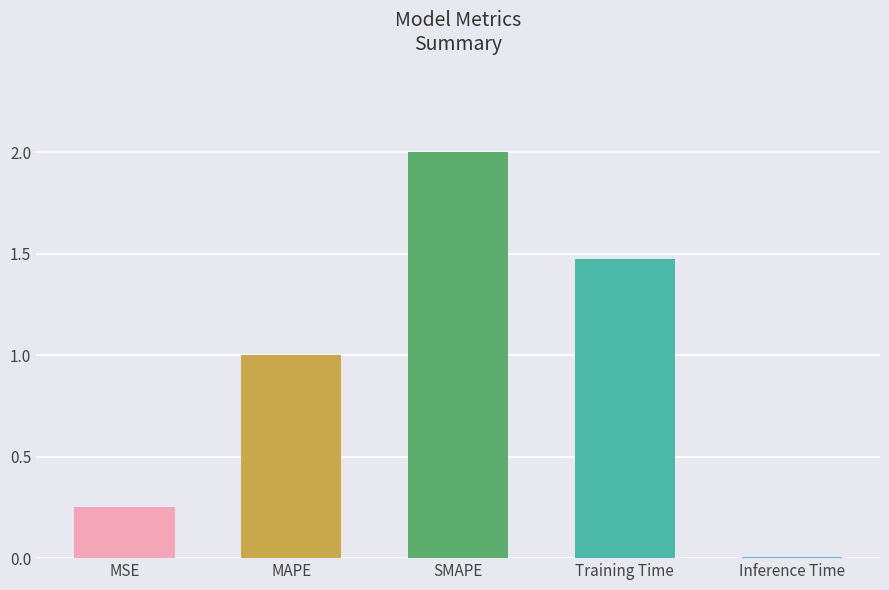

What is the maximum value shown in the chart?

2.0